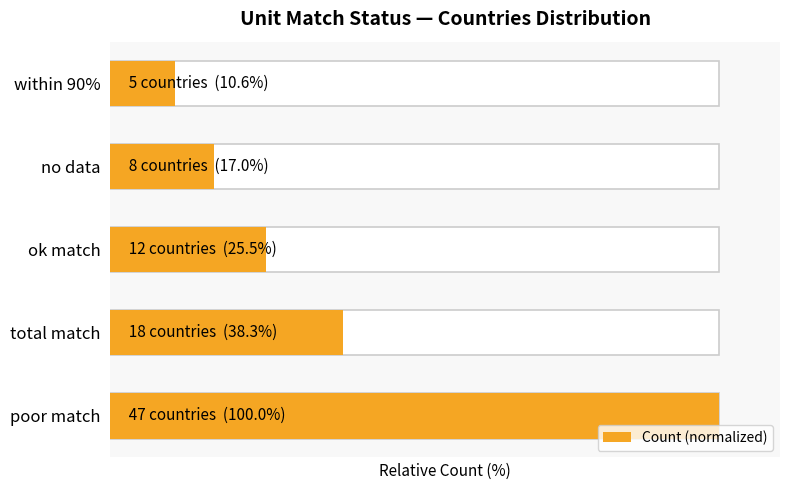

Count the number of values greater than 25.

3